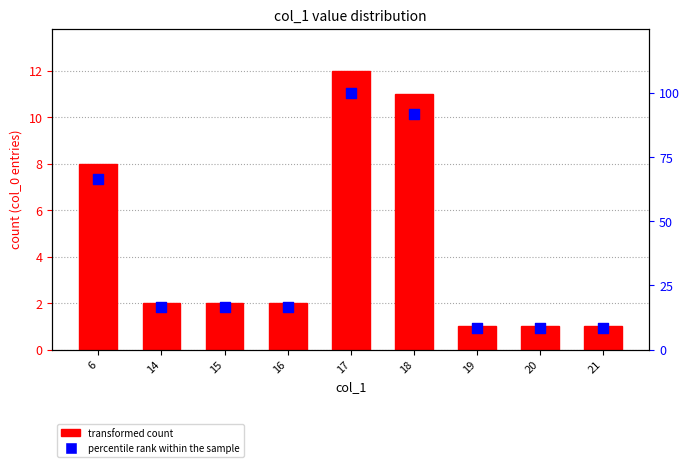

What are all the series names shown in the legend?

transformed count, percentile rank within the sample